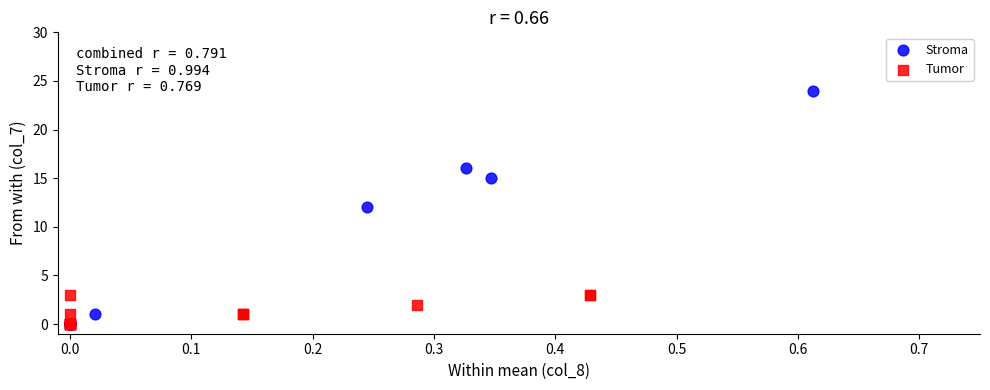

Which series has the widest spread of Y values?

Stroma